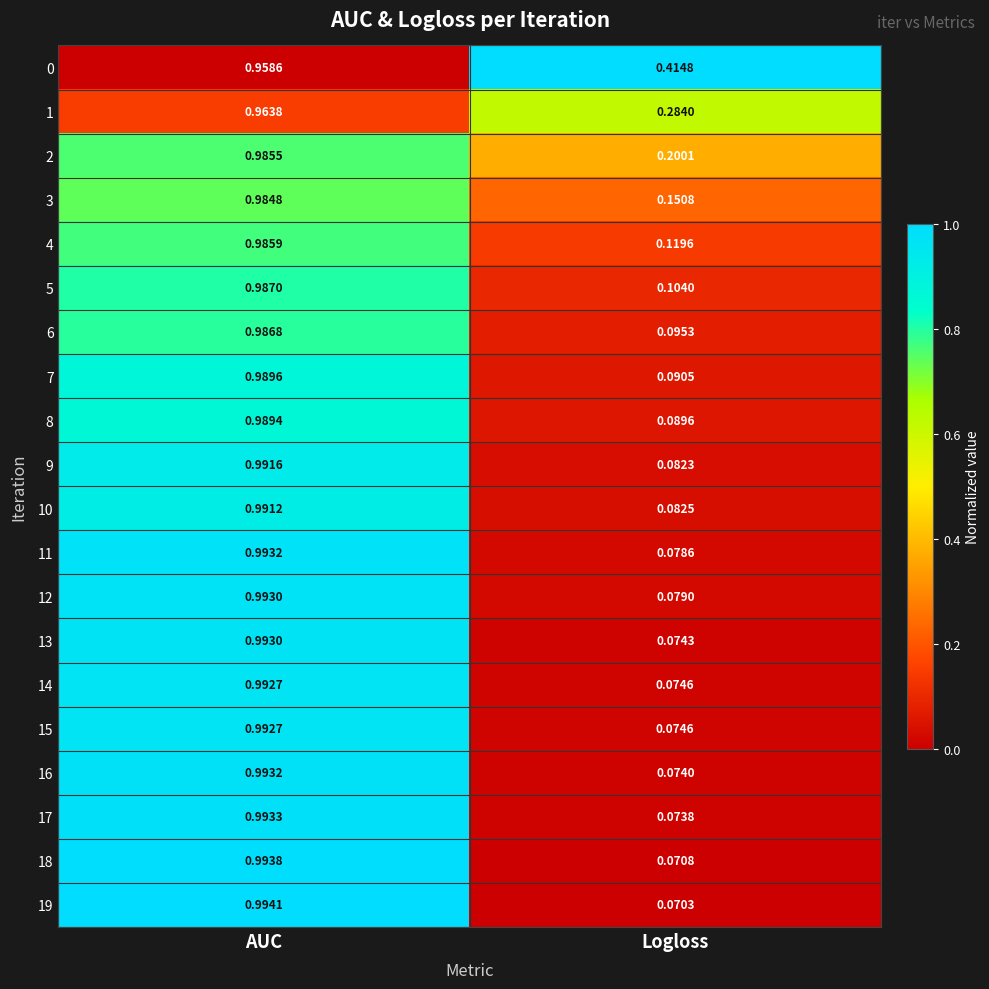

At which category is the sum across all series the highest?

AUC